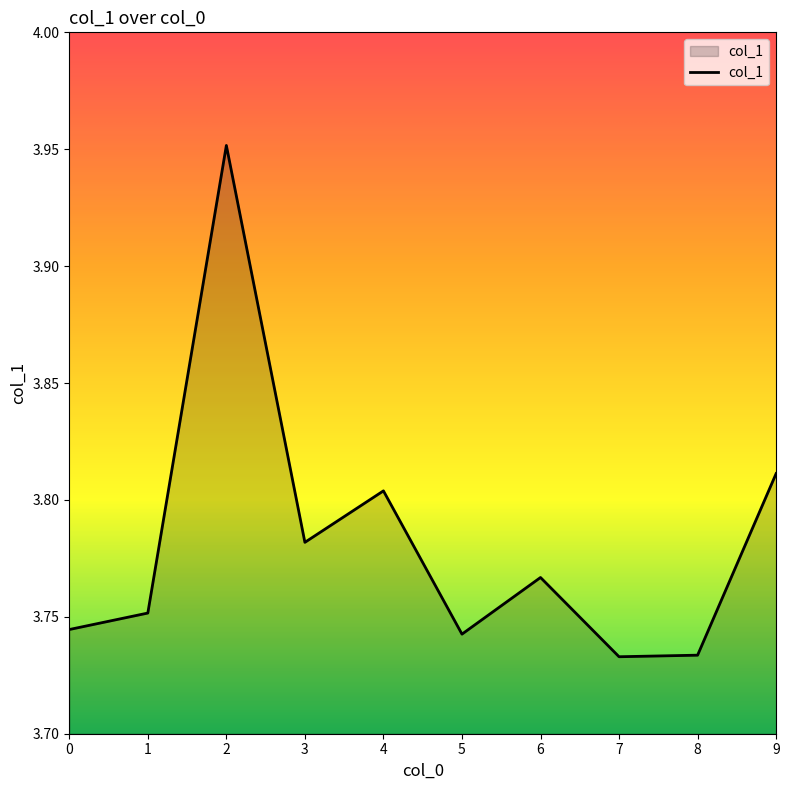

The chart shows a value of 4.9 at 3. True or false?

False